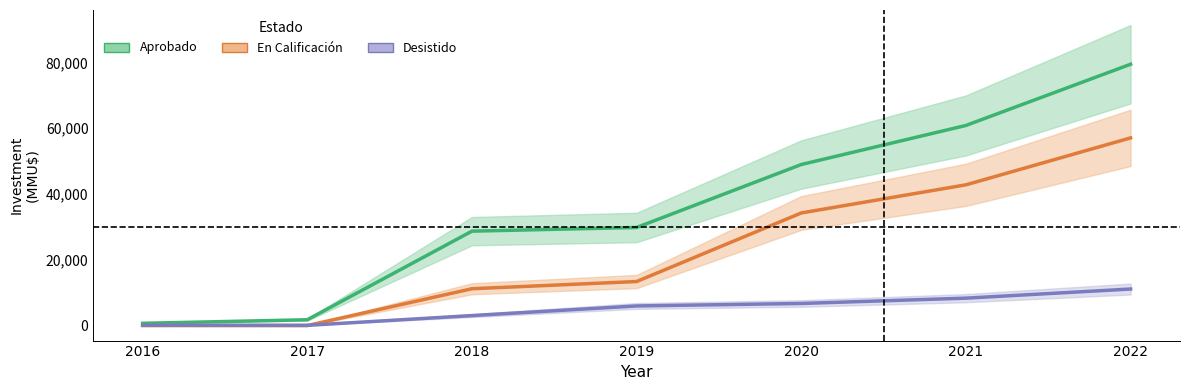

Which has a higher value, 2016 or 2018?

2018